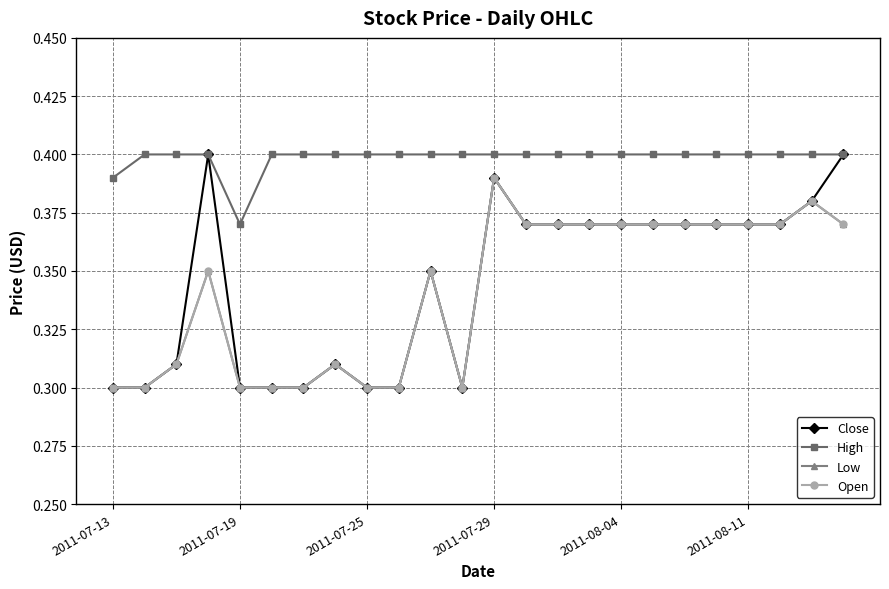

True or false: Open and Low cross at least once.

False